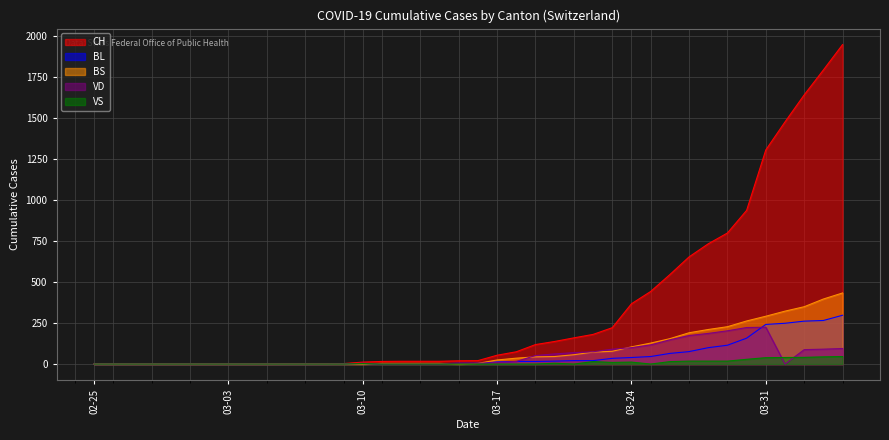

Which series has the largest total across all categories?

CH